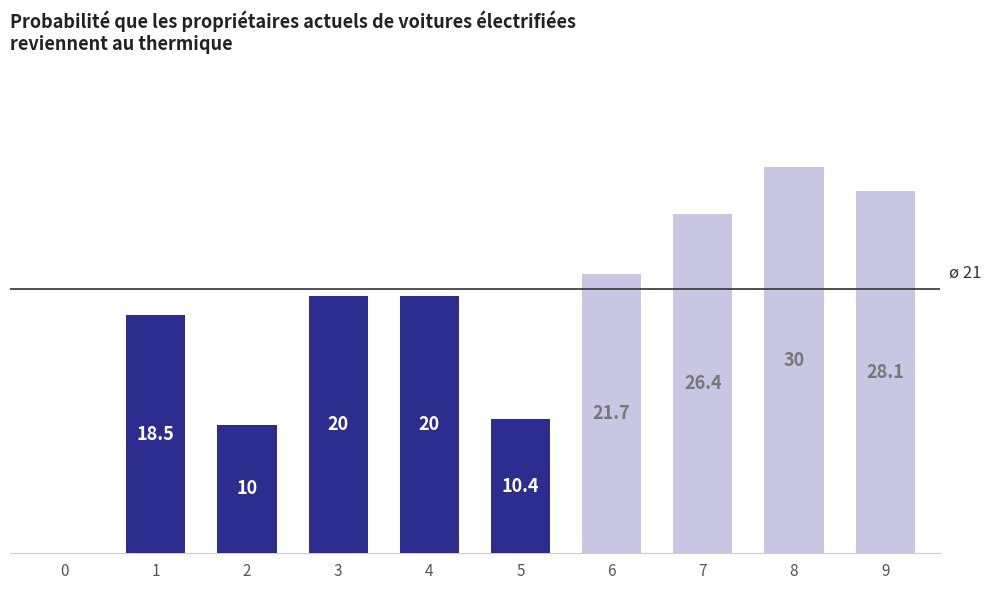

What is the average value?

18.5